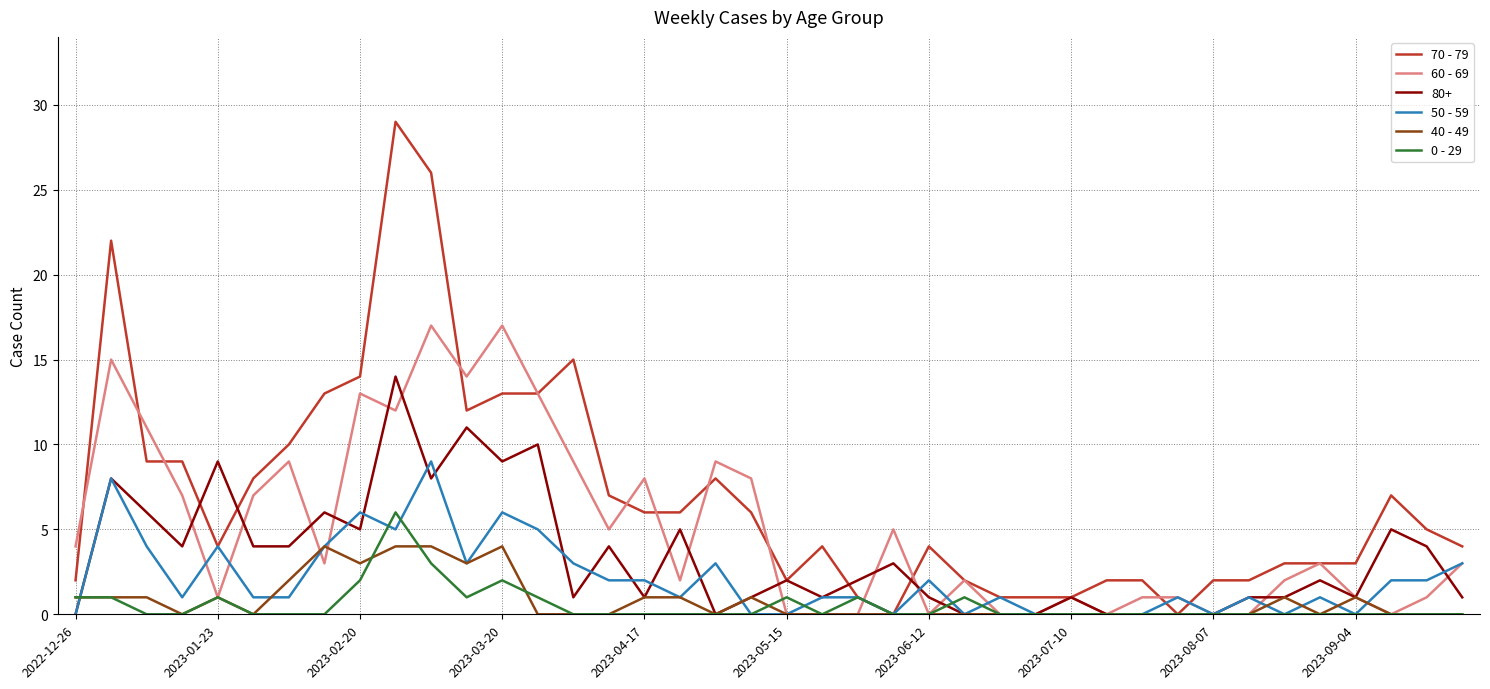

What is the maximum value shown in the chart?

29